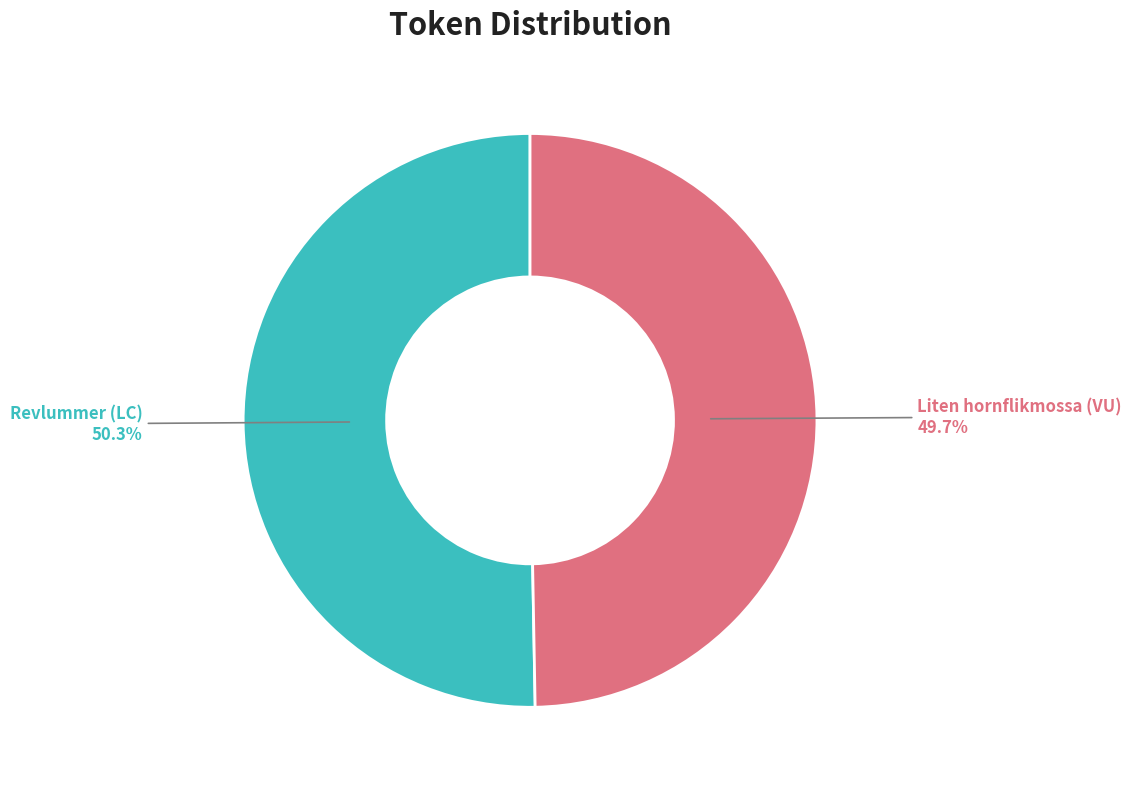

Which has a higher value, Liten hornflikmossa (VU) or Revlummer (LC)?

Revlummer (LC)